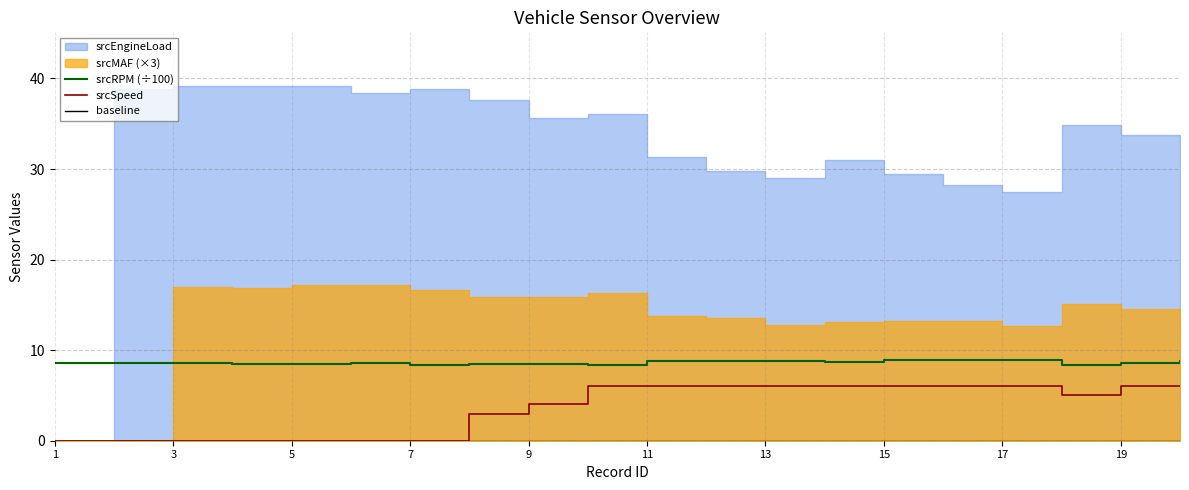

What is the average value of the srcSpeed series?

3.6